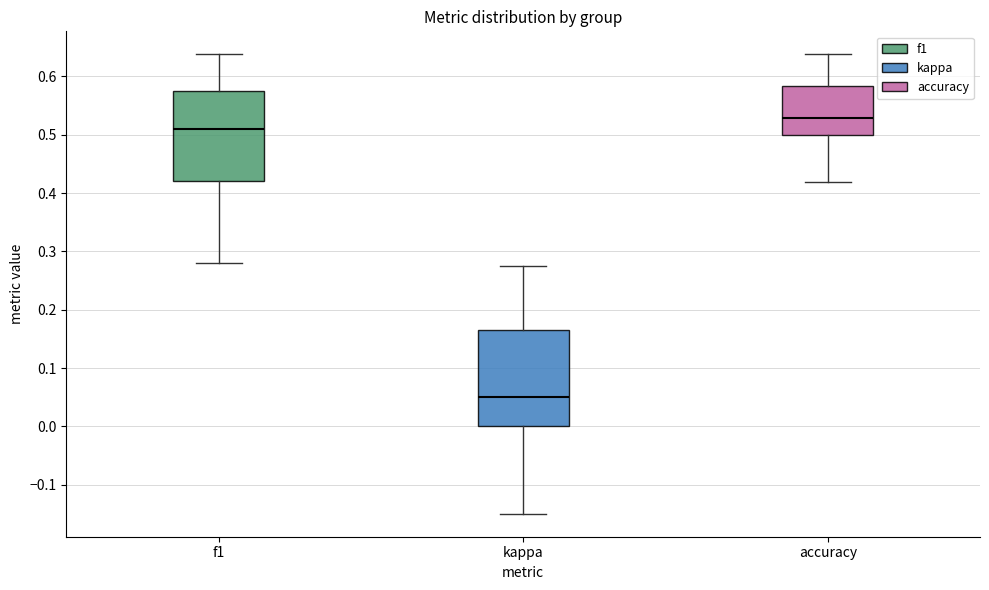

Where is the lower edge of the box for kappa on the y-axis? The values are not printed on the chart, so give them approximately, as read against the axis.

0.00